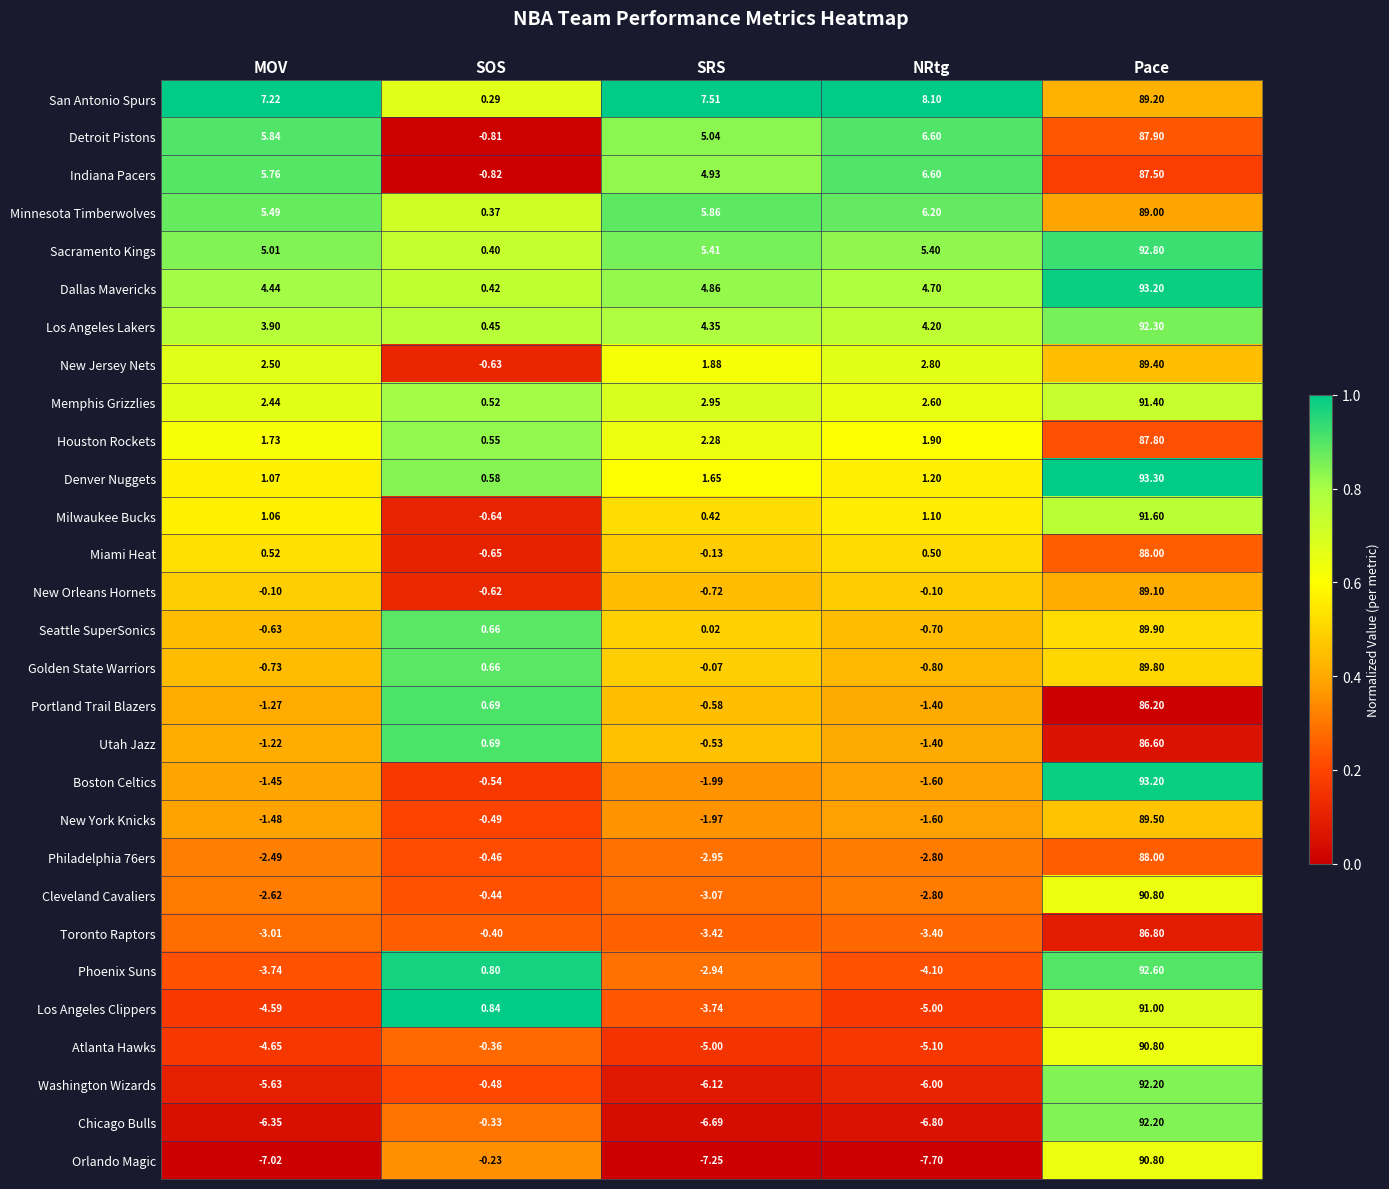

At which label does Minnesota Timberwolves reach its minimum?

SOS